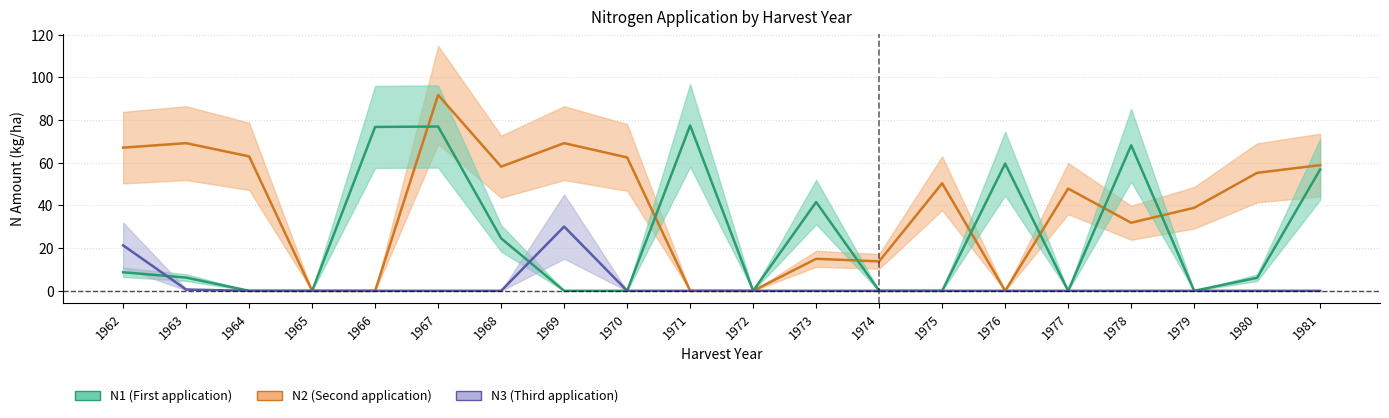

True or false: N2 and N3 intersect in this chart.

False